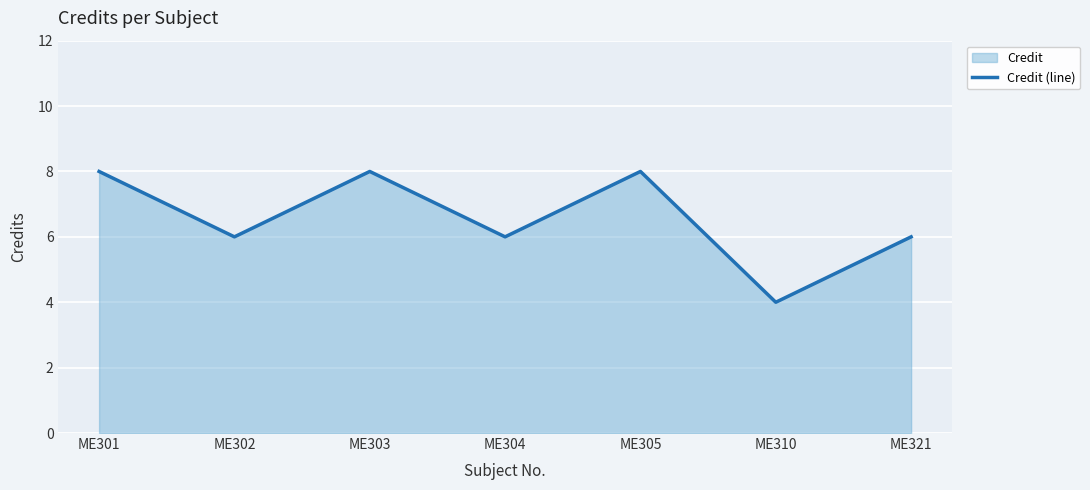

How many values are below 6?

1